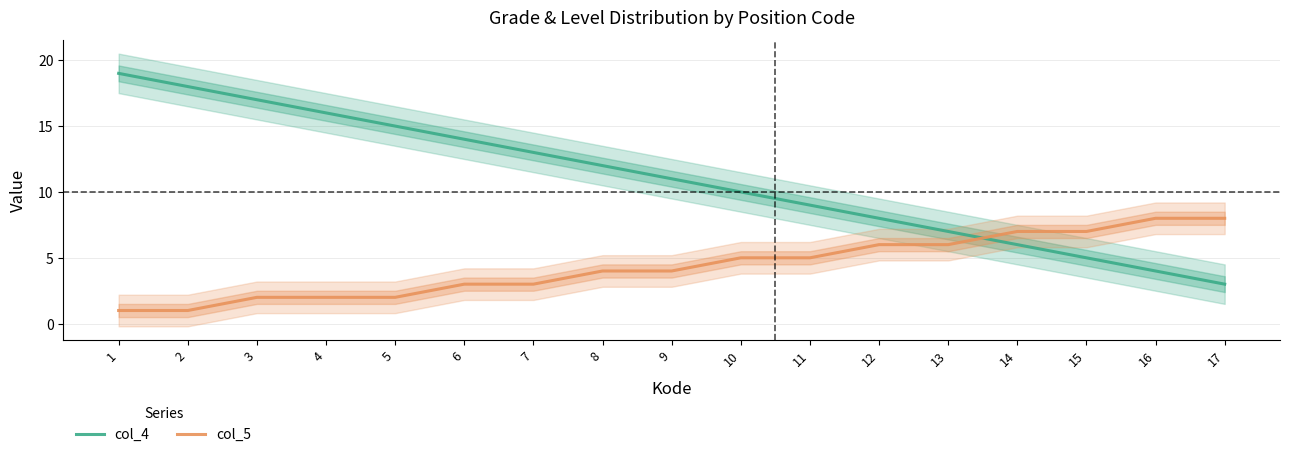

What is the average value of the col_4 series?

11